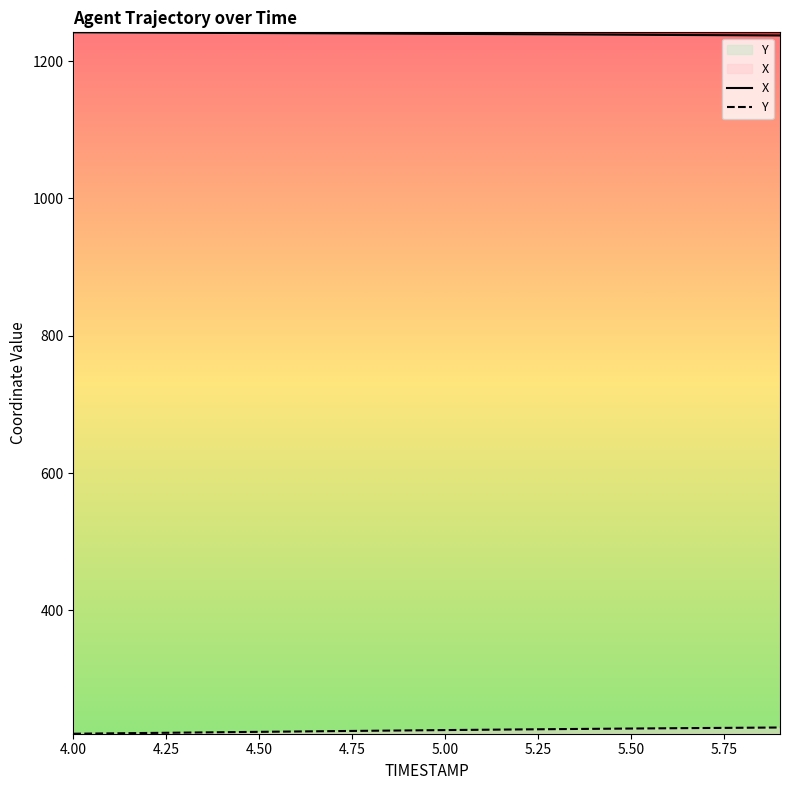

What is the greatest value displayed?

1241.8